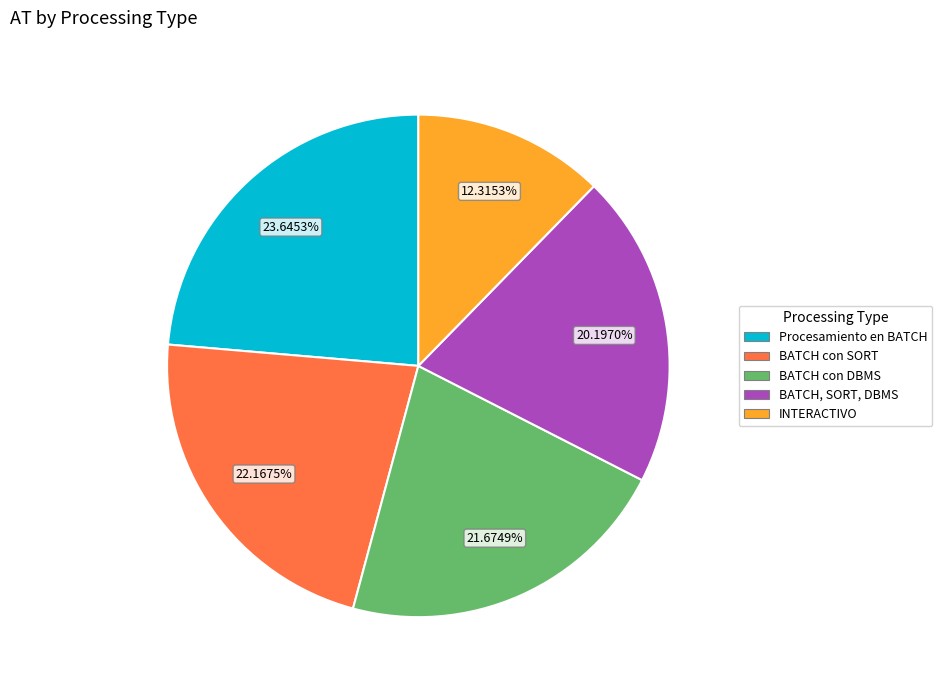

To the nearest percent, what is the average slice percentage?

20%